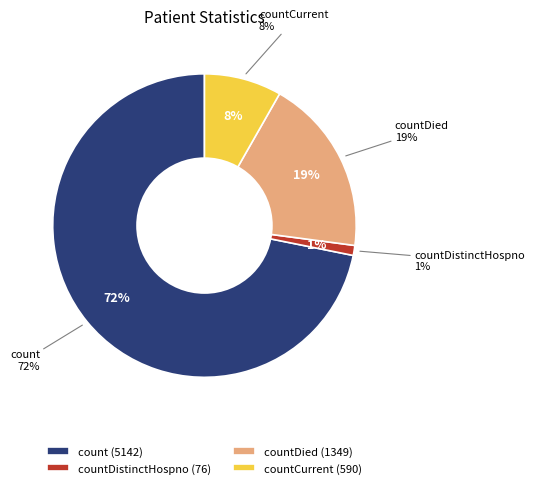

Which has a higher value, countDied or countDistinctHospno?

countDied